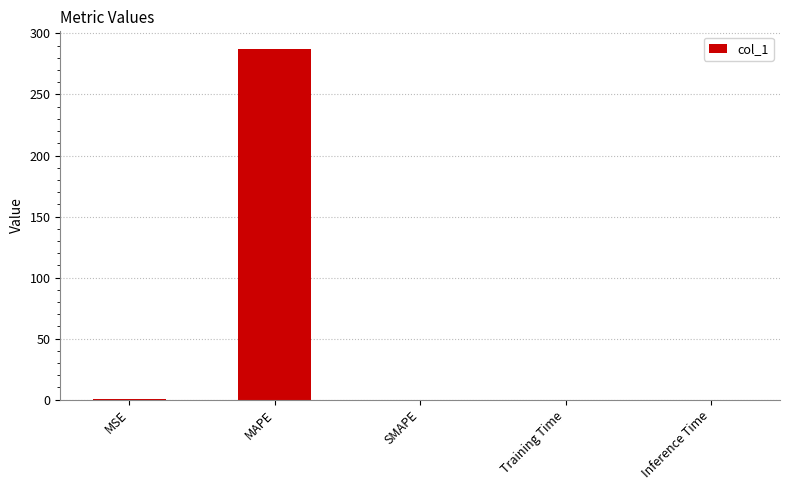

What is the greatest value displayed?

287.4